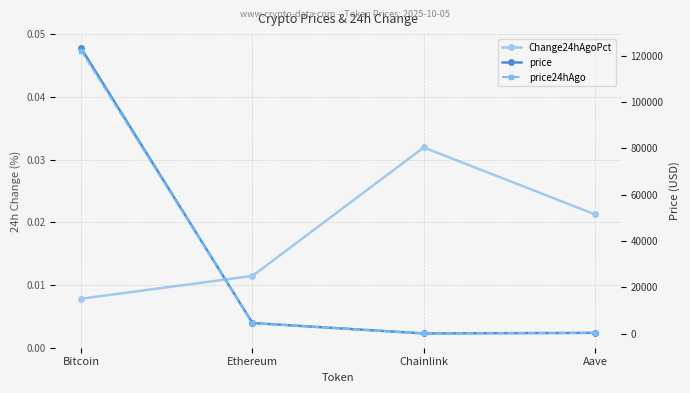

Rank the series at Bitcoin from lowest to highest value.

Change24hAgoPct, price24hAgo, price